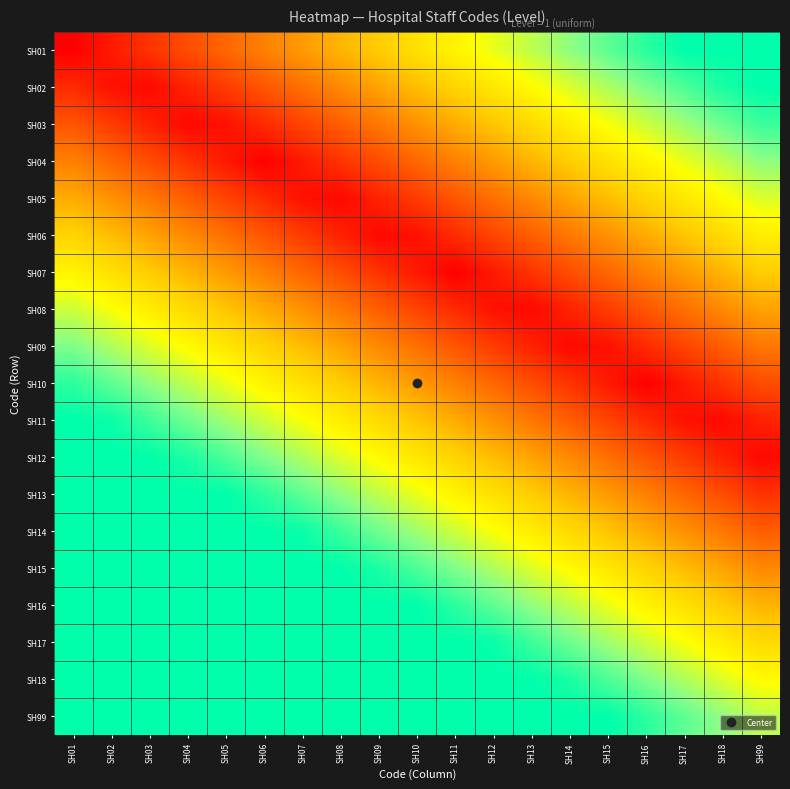

Reading left to right, what are all the values shown in this chart?

SH01: SH01=0.0	SH02=0.1	SH03=0.1	SH04=0.2	SH05=0.3	SH06=0.3	SH07=0.4	SH08=0.4	SH09=0.5	SH10=0.6	SH11=0.6	SH12=0.7	SH13=0.8	SH14=0.8	SH15=0.9	SH16=0.9	SH17=1.0	SH18=1.0	SH99=1.0
SH02: SH01=0.1	SH02=0.0	SH03=0.0	SH04=0.1	SH05=0.1	SH06=0.2	SH07=0.3	SH08=0.3	SH09=0.4	SH10=0.5	SH11=0.5	SH12=0.6	SH13=0.7	SH14=0.7	SH15=0.8	SH16=0.8	SH17=0.9	SH18=1.0	SH99=1.0
SH03: SH01=0.2	SH02=0.1	SH03=0.1	SH04=0.0	SH05=0.0	SH06=0.1	SH07=0.2	SH08=0.2	SH09=0.3	SH10=0.4	SH11=0.4	SH12=0.5	SH13=0.5	SH14=0.6	SH15=0.7	SH16=0.7	SH17=0.8	SH18=0.9	SH99=0.9
SH04: SH01=0.3	SH02=0.3	SH03=0.2	SH04=0.1	SH05=0.1	SH06=0.0	SH07=0.1	SH08=0.1	SH09=0.2	SH10=0.3	SH11=0.3	SH12=0.4	SH13=0.4	SH14=0.5	SH15=0.6	SH16=0.6	SH17=0.7	SH18=0.8	SH99=0.8
SH05: SH01=0.4	SH02=0.4	SH03=0.3	SH04=0.2	SH05=0.2	SH06=0.1	SH07=0.0	SH08=0.0	SH09=0.1	SH10=0.1	SH11=0.2	SH12=0.3	SH13=0.3	SH14=0.4	SH15=0.5	SH16=0.5	SH17=0.6	SH18=0.7	SH99=0.7
SH06: SH01=0.5	SH02=0.5	SH03=0.4	SH04=0.3	SH05=0.3	SH06=0.2	SH07=0.1	SH08=0.1	SH09=0.0	SH10=0.0	SH11=0.1	SH12=0.2	SH13=0.2	SH14=0.3	SH15=0.4	SH16=0.4	SH17=0.5	SH18=0.5	SH99=0.6
SH07: SH01=0.6	SH02=0.6	SH03=0.5	SH04=0.4	SH05=0.4	SH06=0.3	SH07=0.3	SH08=0.2	SH09=0.1	SH10=0.1	SH11=0.0	SH12=0.1	SH13=0.1	SH14=0.2	SH15=0.3	SH16=0.3	SH17=0.4	SH18=0.4	SH99=0.5
SH08: SH01=0.7	SH02=0.7	SH03=0.6	SH04=0.5	SH05=0.5	SH06=0.4	SH07=0.4	SH08=0.3	SH09=0.2	SH10=0.2	SH11=0.1	SH12=0.0	SH13=0.0	SH14=0.1	SH15=0.1	SH16=0.2	SH17=0.3	SH18=0.3	SH99=0.4
SH09: SH01=0.8	SH02=0.8	SH03=0.7	SH04=0.7	SH05=0.6	SH06=0.5	SH07=0.5	SH08=0.4	SH09=0.3	SH10=0.3	SH11=0.2	SH12=0.1	SH13=0.1	SH14=0.0	SH15=0.0	SH16=0.1	SH17=0.2	SH18=0.2	SH99=0.3
SH10: SH01=0.9	SH02=0.9	SH03=0.8	SH04=0.8	SH05=0.7	SH06=0.6	SH07=0.6	SH08=0.5	SH09=0.4	SH10=0.4	SH11=0.3	SH12=0.3	SH13=0.2	SH14=0.1	SH15=0.1	SH16=0.0	SH17=0.1	SH18=0.1	SH99=0.2
SH11: SH01=1.0	SH02=1.0	SH03=0.9	SH04=0.9	SH05=0.8	SH06=0.7	SH07=0.7	SH08=0.6	SH09=0.5	SH10=0.5	SH11=0.4	SH12=0.4	SH13=0.3	SH14=0.2	SH15=0.2	SH16=0.1	SH17=0.0	SH18=0.0	SH99=0.1
SH12: SH01=1.0	SH02=1.0	SH03=1.0	SH04=1.0	SH05=0.9	SH06=0.8	SH07=0.8	SH08=0.7	SH09=0.7	SH10=0.6	SH11=0.5	SH12=0.5	SH13=0.4	SH14=0.3	SH15=0.3	SH16=0.2	SH17=0.1	SH18=0.1	SH99=0.0
SH13: SH01=1.0	SH02=1.0	SH03=1.0	SH04=1.0	SH05=1.0	SH06=0.9	SH07=0.9	SH08=0.8	SH09=0.8	SH10=0.7	SH11=0.6	SH12=0.6	SH13=0.5	SH14=0.4	SH15=0.4	SH16=0.3	SH17=0.3	SH18=0.2	SH99=0.1
SH14: SH01=1.0	SH02=1.0	SH03=1.0	SH04=1.0	SH05=1.0	SH06=1.0	SH07=1.0	SH08=0.9	SH09=0.9	SH10=0.8	SH11=0.7	SH12=0.7	SH13=0.6	SH14=0.5	SH15=0.5	SH16=0.4	SH17=0.4	SH18=0.3	SH99=0.2
SH15: SH01=1.0	SH02=1.0	SH03=1.0	SH04=1.0	SH05=1.0	SH06=1.0	SH07=1.0	SH08=1.0	SH09=1.0	SH10=0.9	SH11=0.8	SH12=0.8	SH13=0.7	SH14=0.7	SH15=0.6	SH16=0.5	SH17=0.5	SH18=0.4	SH99=0.3
SH16: SH01=1.0	SH02=1.0	SH03=1.0	SH04=1.0	SH05=1.0	SH06=1.0	SH07=1.0	SH08=1.0	SH09=1.0	SH10=1.0	SH11=0.9	SH12=0.9	SH13=0.8	SH14=0.8	SH15=0.7	SH16=0.6	SH17=0.6	SH18=0.5	SH99=0.4
SH17: SH01=1.0	SH02=1.0	SH03=1.0	SH04=1.0	SH05=1.0	SH06=1.0	SH07=1.0	SH08=1.0	SH09=1.0	SH10=1.0	SH11=1.0	SH12=1.0	SH13=0.9	SH14=0.9	SH15=0.8	SH16=0.7	SH17=0.7	SH18=0.6	SH99=0.5
SH18: SH01=1.0	SH02=1.0	SH03=1.0	SH04=1.0	SH05=1.0	SH06=1.0	SH07=1.0	SH08=1.0	SH09=1.0	SH10=1.0	SH11=1.0	SH12=1.0	SH13=1.0	SH14=1.0	SH15=0.9	SH16=0.8	SH17=0.8	SH18=0.7	SH99=0.7
SH99: SH01=1.0	SH02=1.0	SH03=1.0	SH04=1.0	SH05=1.0	SH06=1.0	SH07=1.0	SH08=1.0	SH09=1.0	SH10=1.0	SH11=1.0	SH12=1.0	SH13=1.0	SH14=1.0	SH15=1.0	SH16=0.9	SH17=0.9	SH18=0.8	SH99=0.8